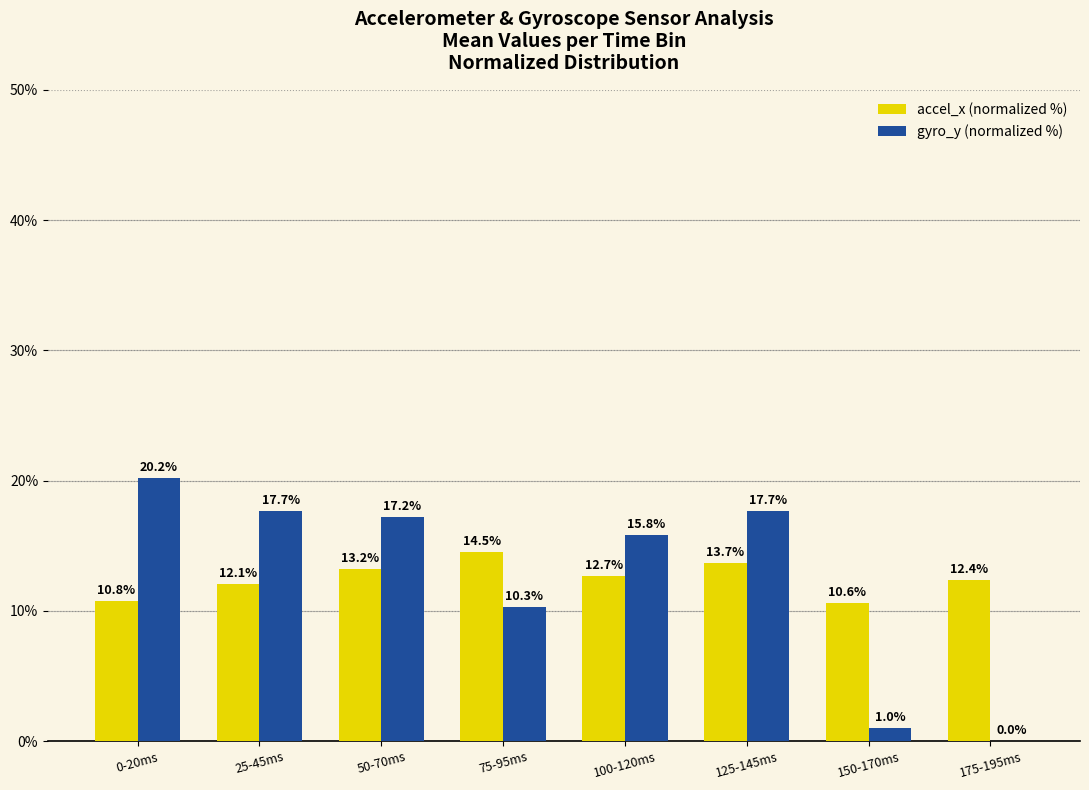

Read the accel_x (normalized %) value at 50-70ms.

13.2